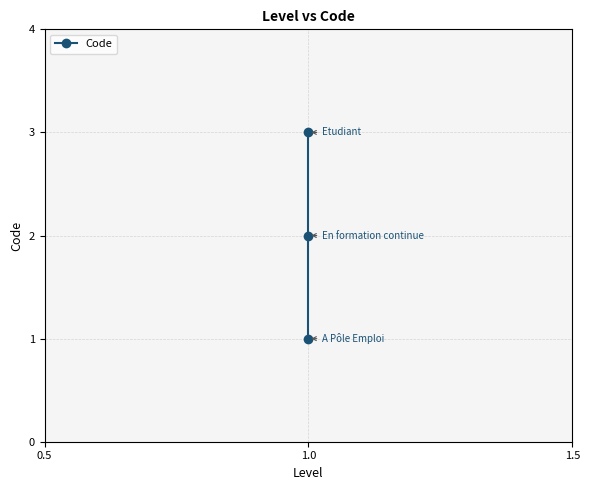

What is the change in value from 0.0 to 0.5?

+1